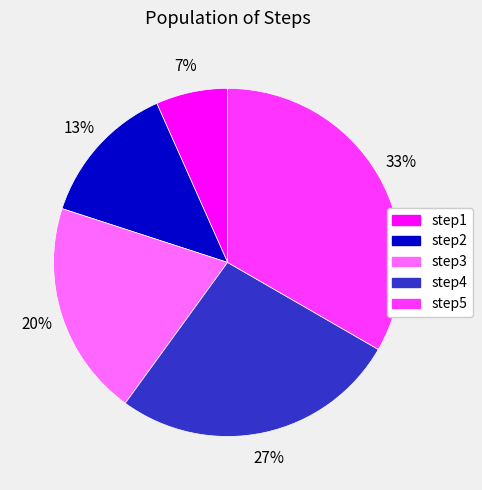

How many segments does this pie chart have?

5